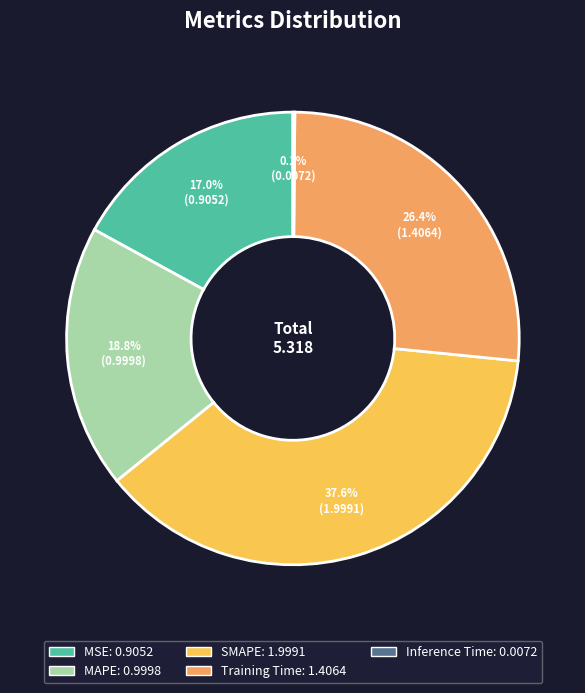

Is the sum of MAPE and MSE greater than half?

No